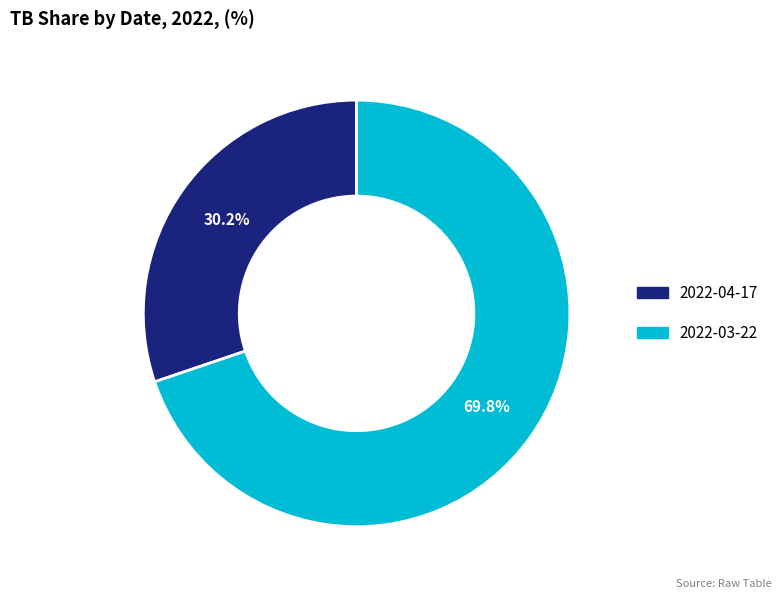

What portion of the pie excludes 2022-04-17?

69.8%